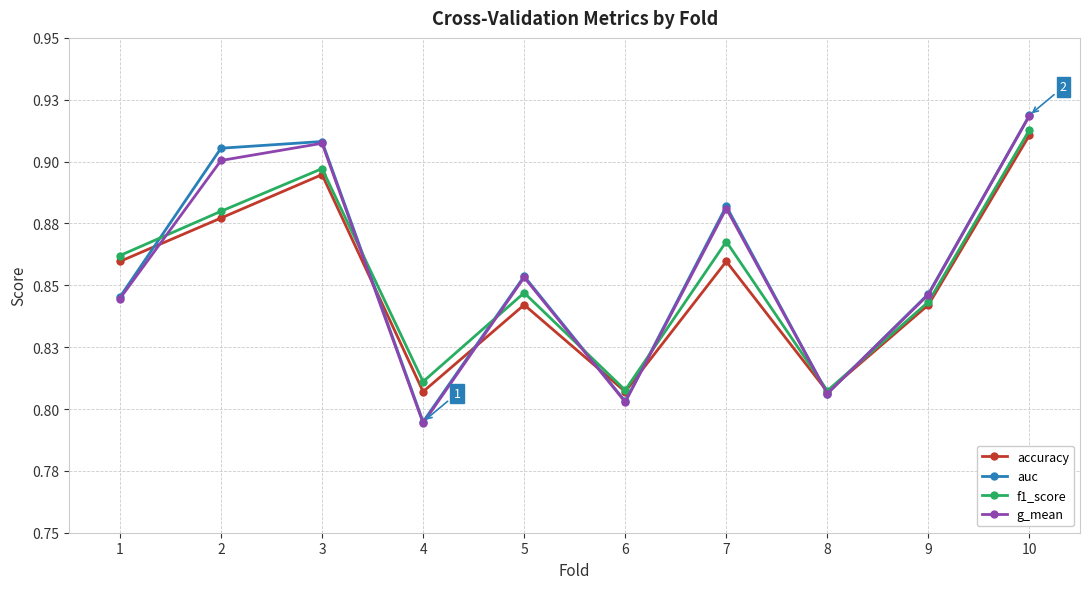

What is the difference between the g_mean values at 9 and 10?

0.1